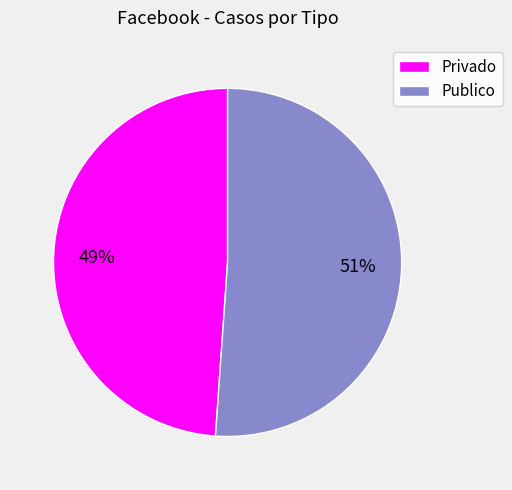

Which category accounts for the majority?

Publico